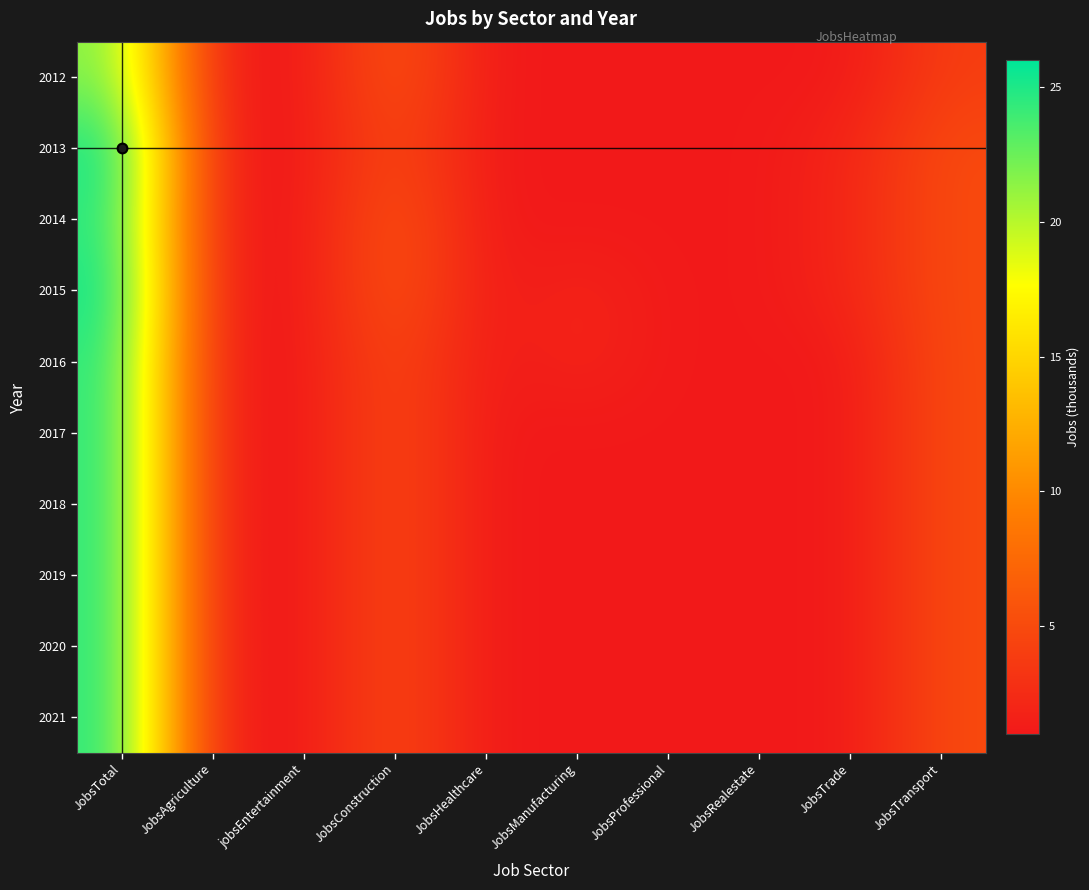

At how many categories does at least one series exceed 21?

1